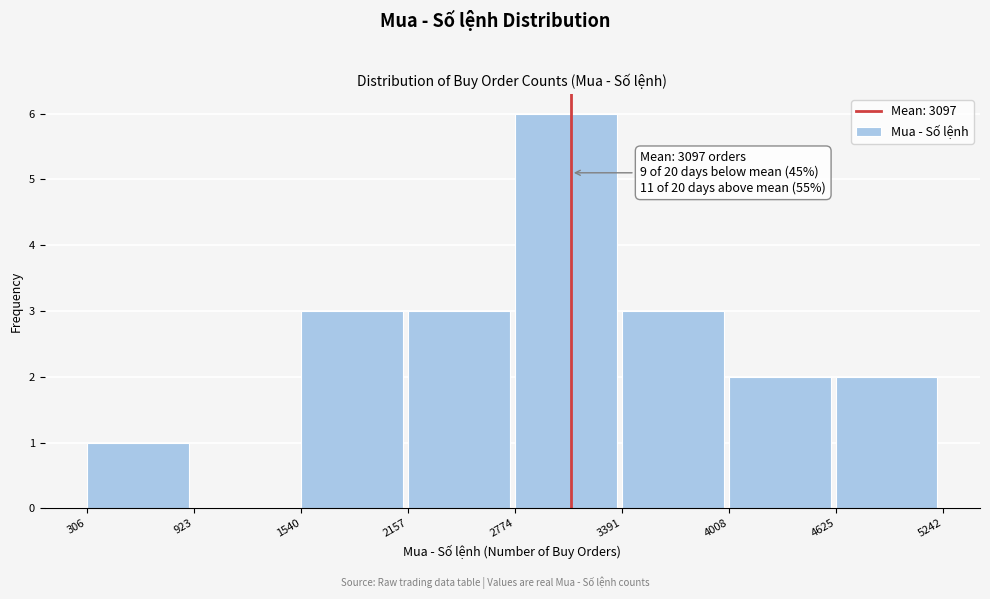

Which range on the x-axis has the tallest bar?

2774 to 3391